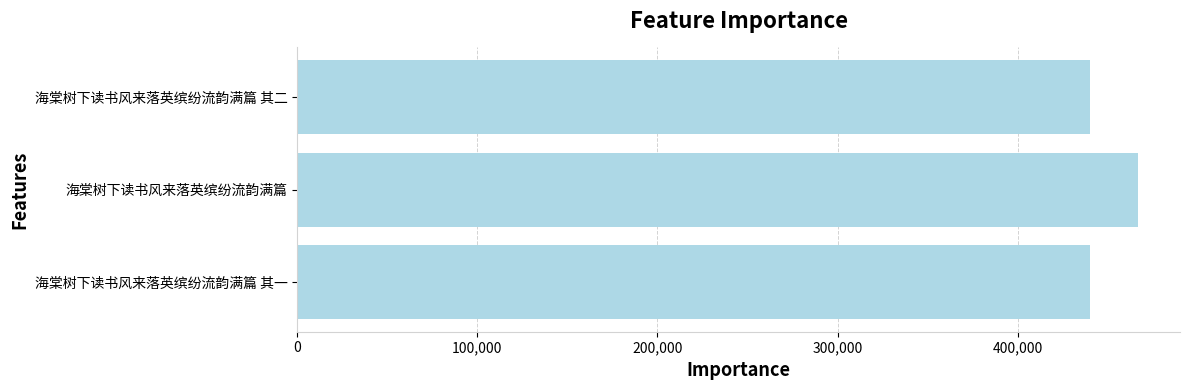

Approximately how many times larger is the value at 海棠树下读书风来落英缤纷流韵满篇 compared to 海棠树下读书风来落英缤纷流韵满篇 其二?

1.1